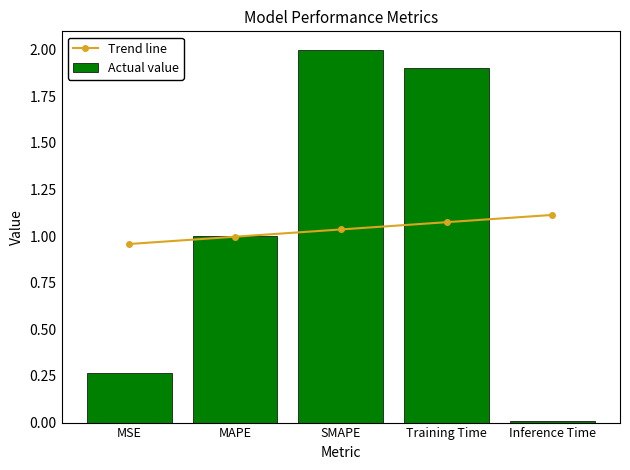

What are all the series names shown in the legend?

Trend line, Actual value